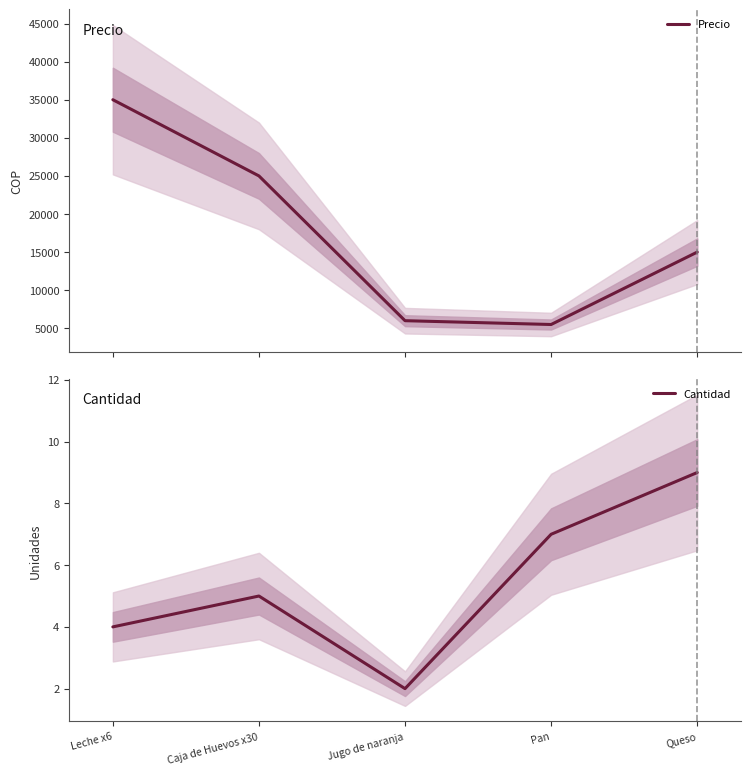

The Precio series shows 26113 at Queso. True or false?

False